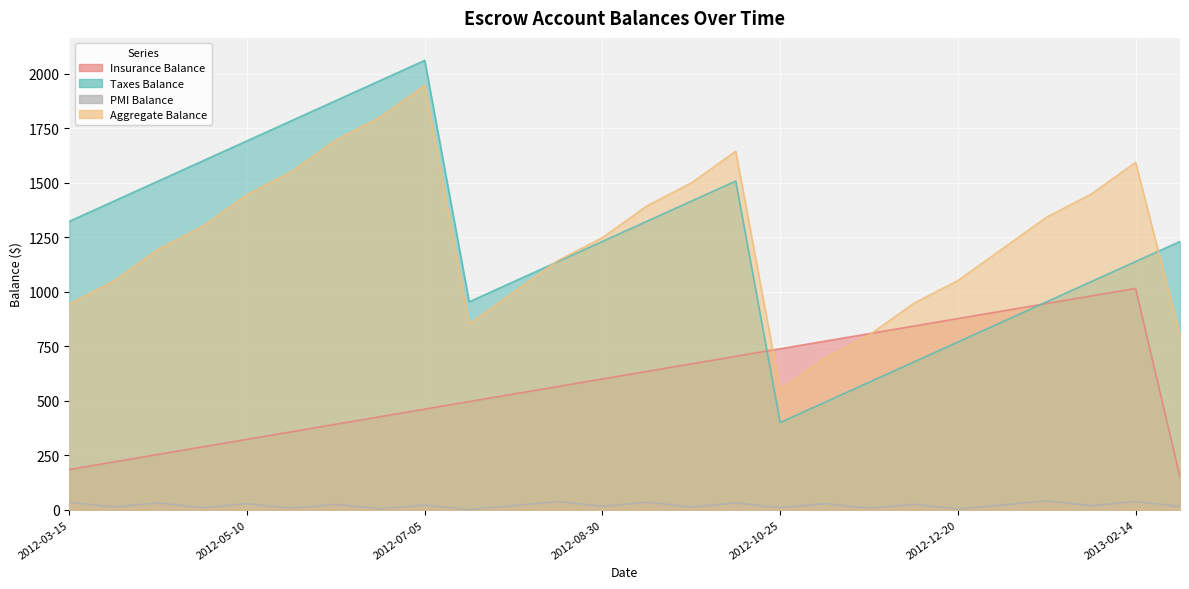

What is the total value across all series at 2012-10-25?

1697.7